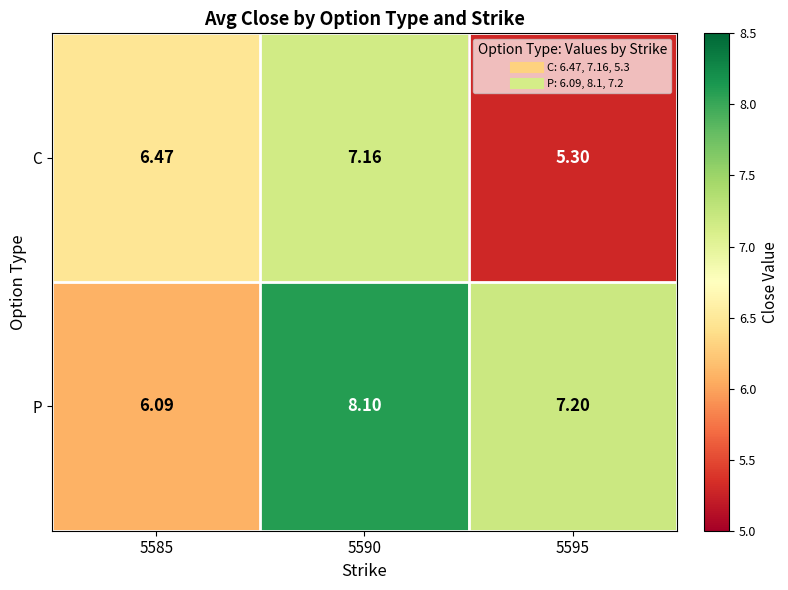

Which series changed the most between 5585 and 5595?

C